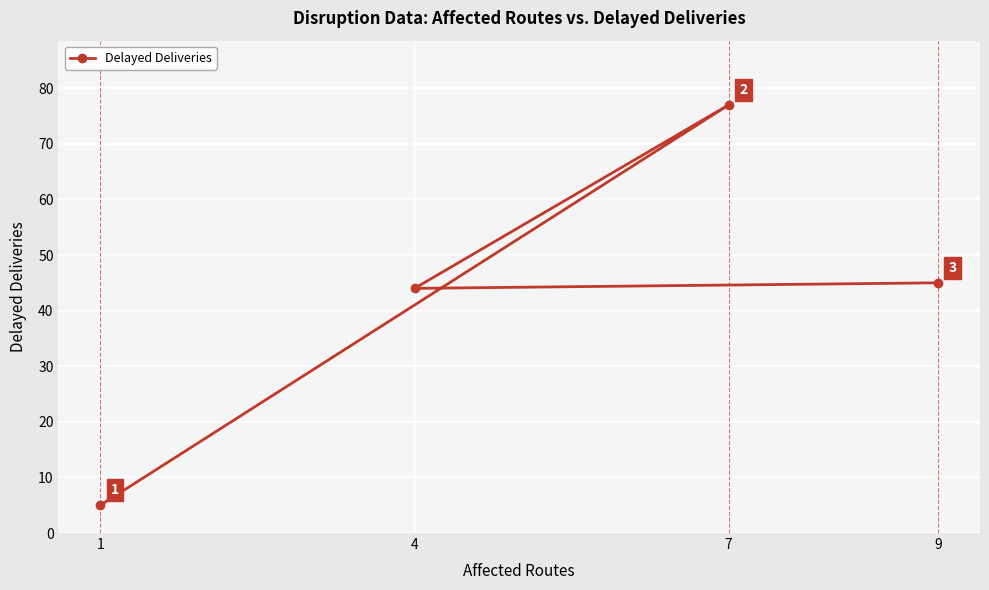

How many interior local valleys (lower than both neighbors) does the data have?

1